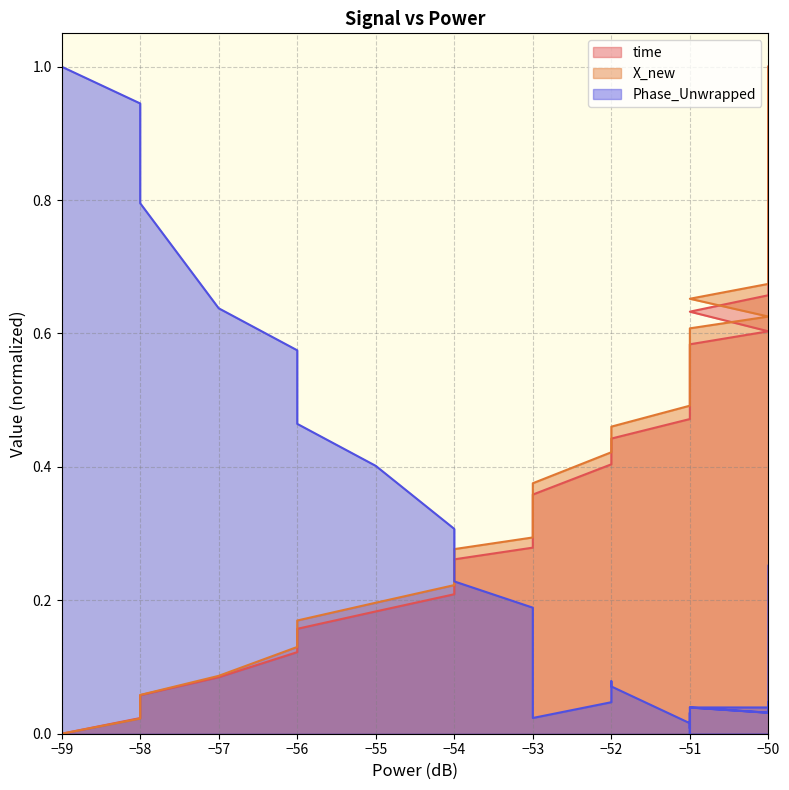

How many intersections are there between Phase_Unwrapped and time?

1